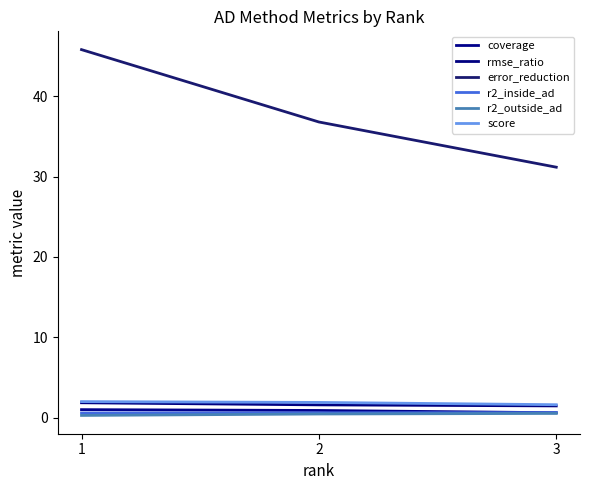

How many lines are shown in the chart?

6